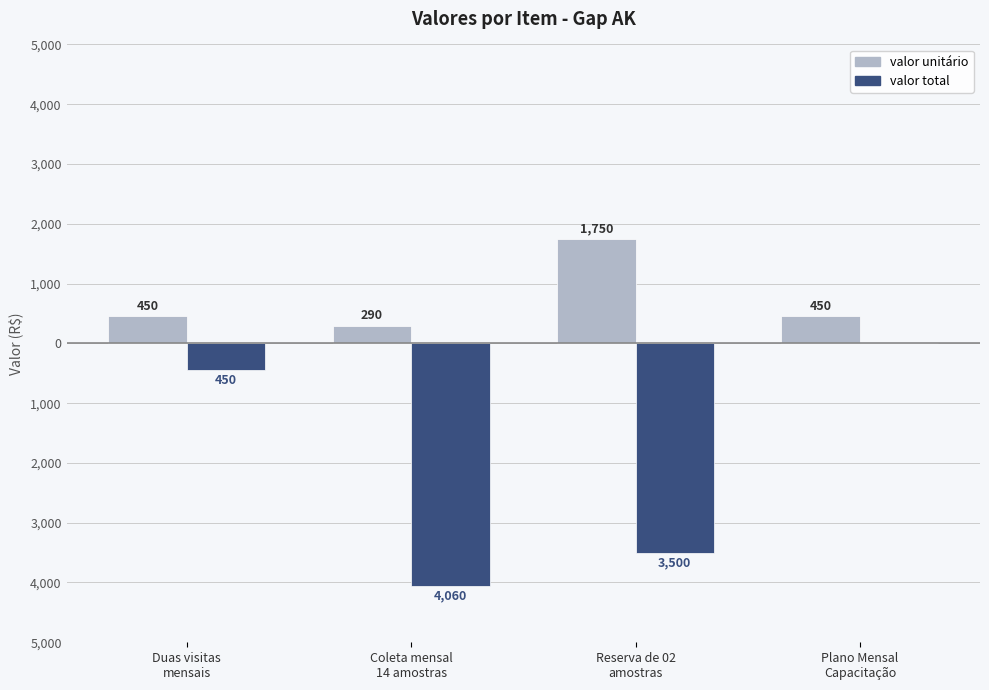

Which series changed the most between Duas visitas
mensais and Plano Mensal
Capacitação?

valor total